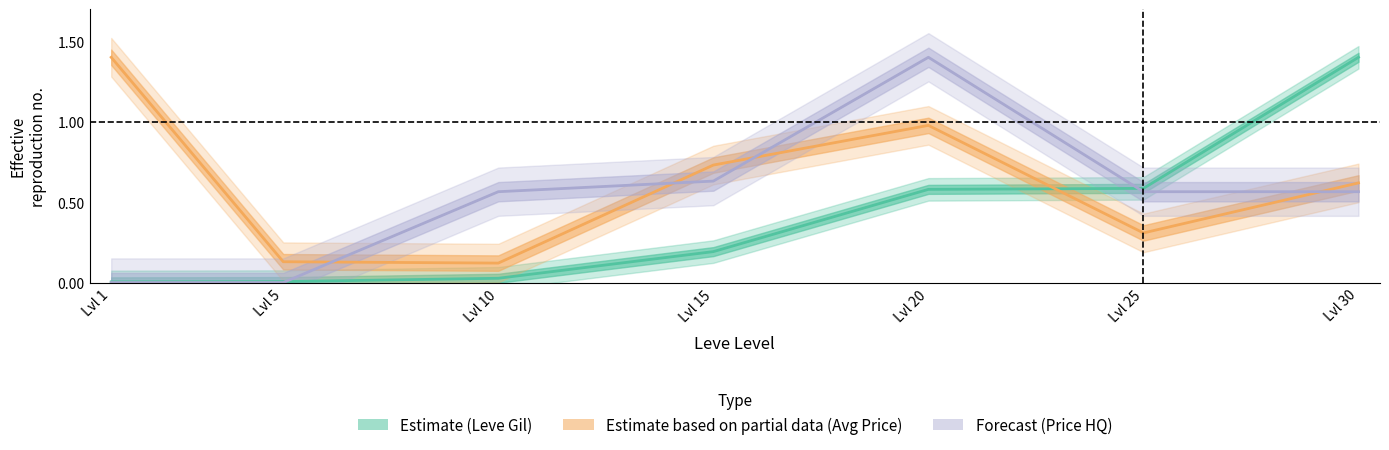

How many lines are shown in the chart?

3